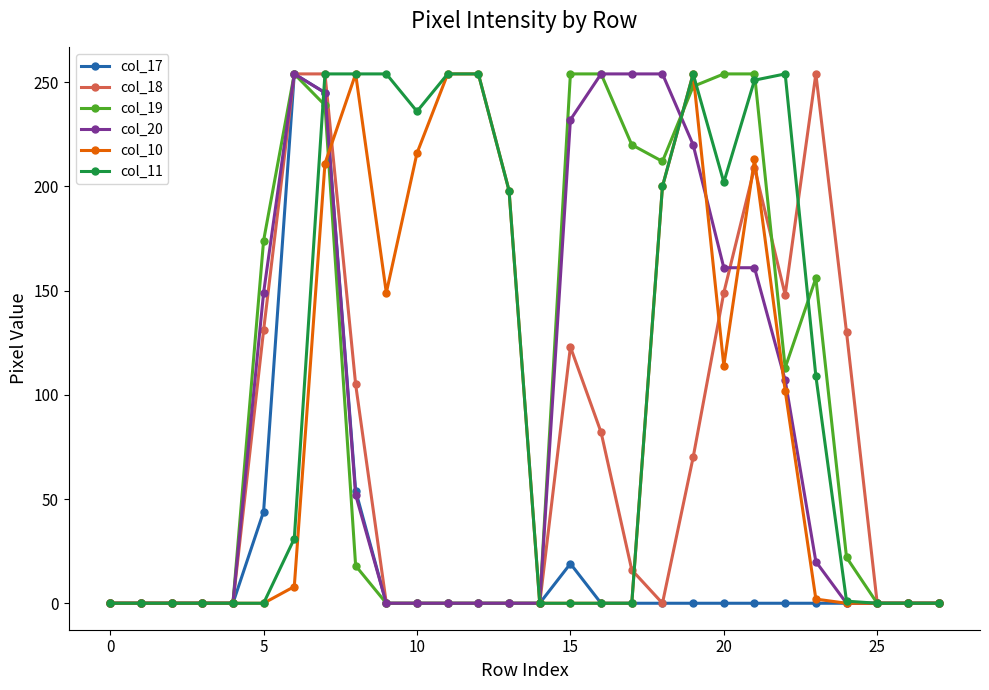

What is the maximum value shown in the chart?

254